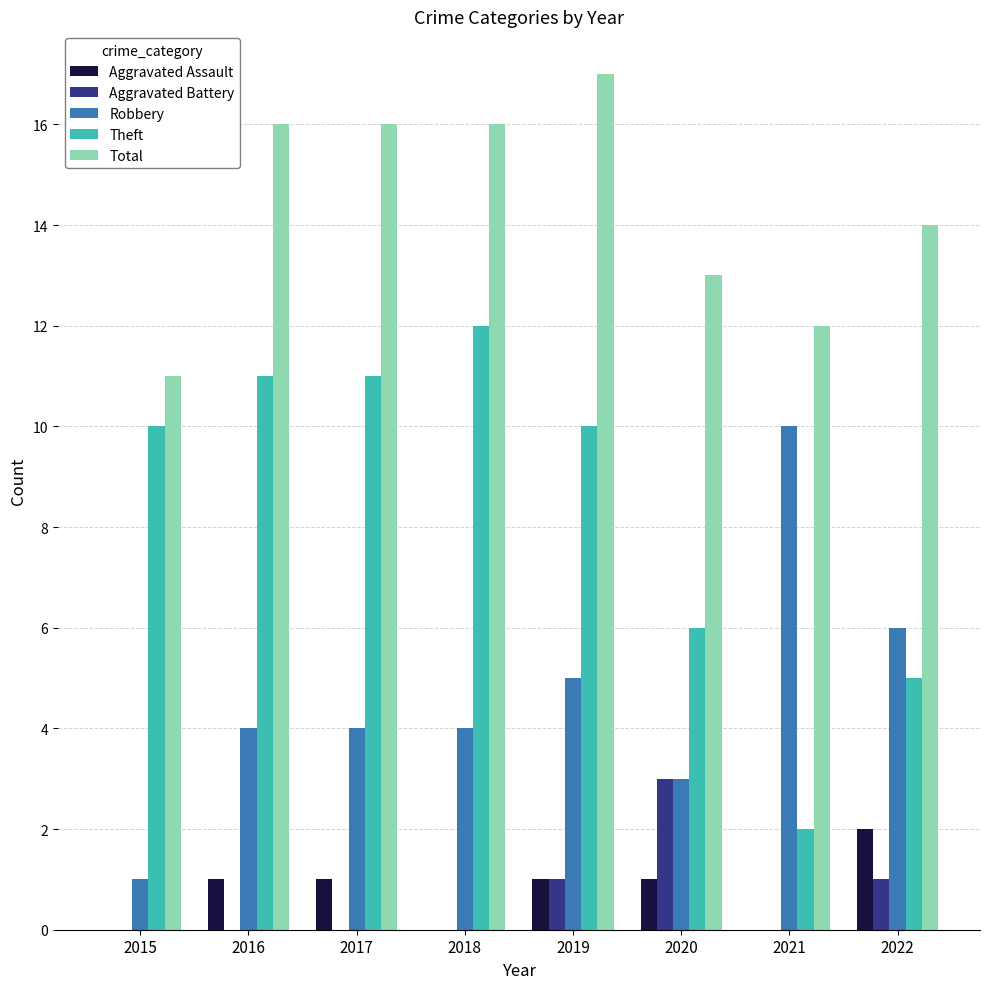

What is the sum of all Aggravated Battery values?

5